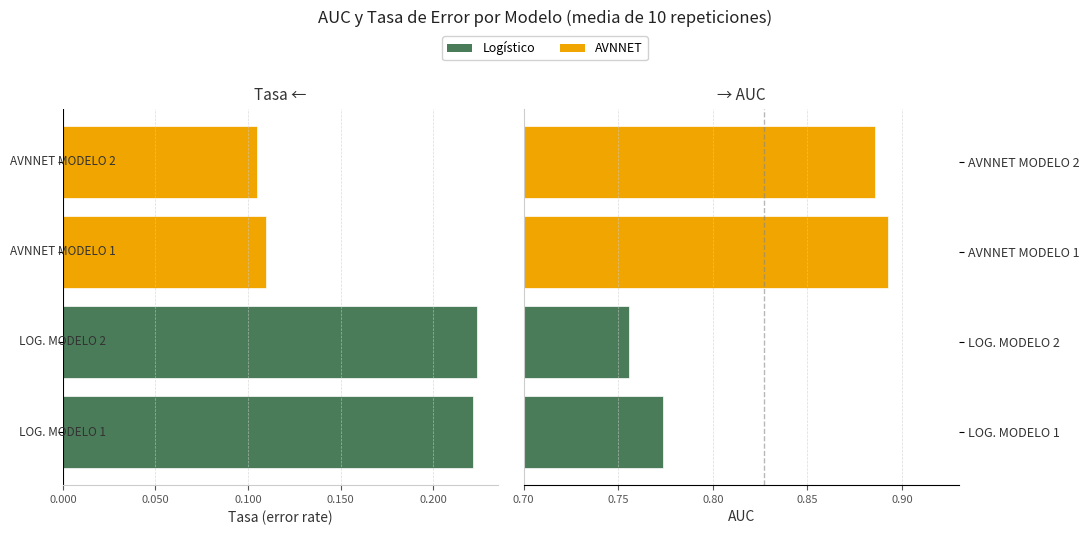

List the series in order of their overall mean, lowest first.

tasa, AUC